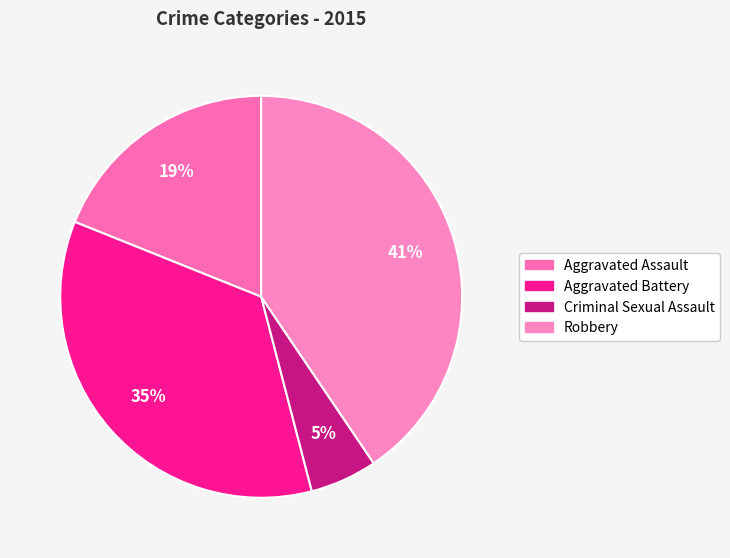

How many slices are in this pie chart?

4